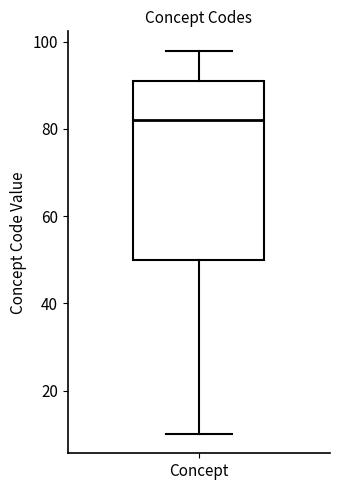

Transcribe this box plot: give where the median line is, the range the box spans, and where the two whiskers end, as read against the y-axis. The values are not printed on the chart, so give them approximately, as read against the axis.

median 82, box 50 to 92, whiskers 10 to 98